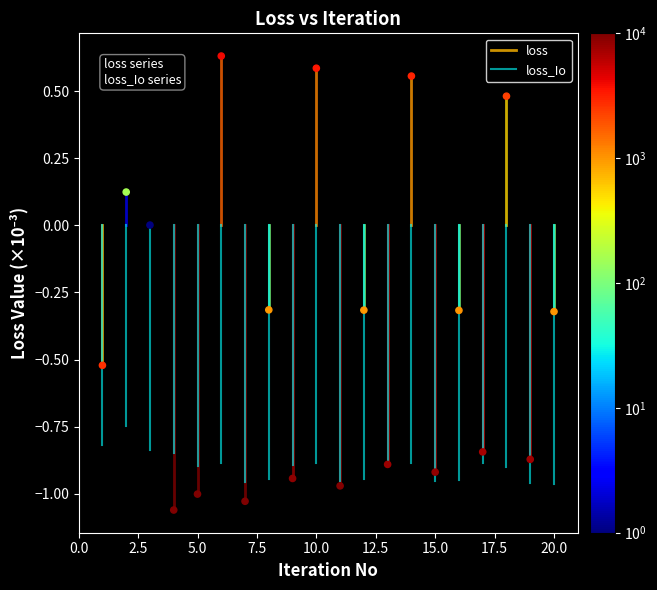

What is the range of Y values (max minus min)?

1.7